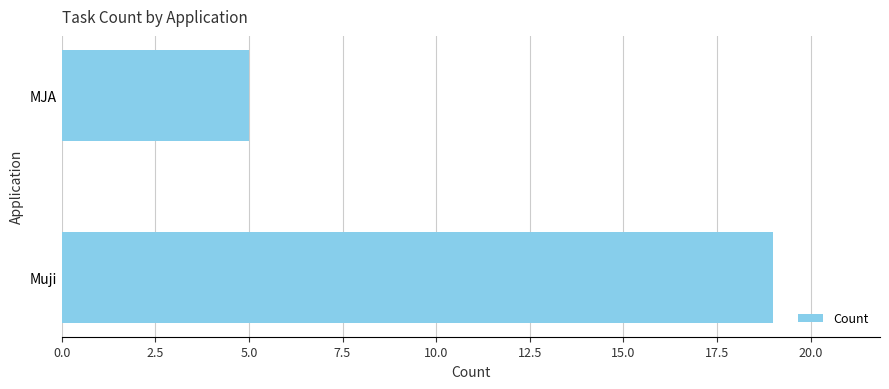

Is it true that the value at Muji is 29?

False